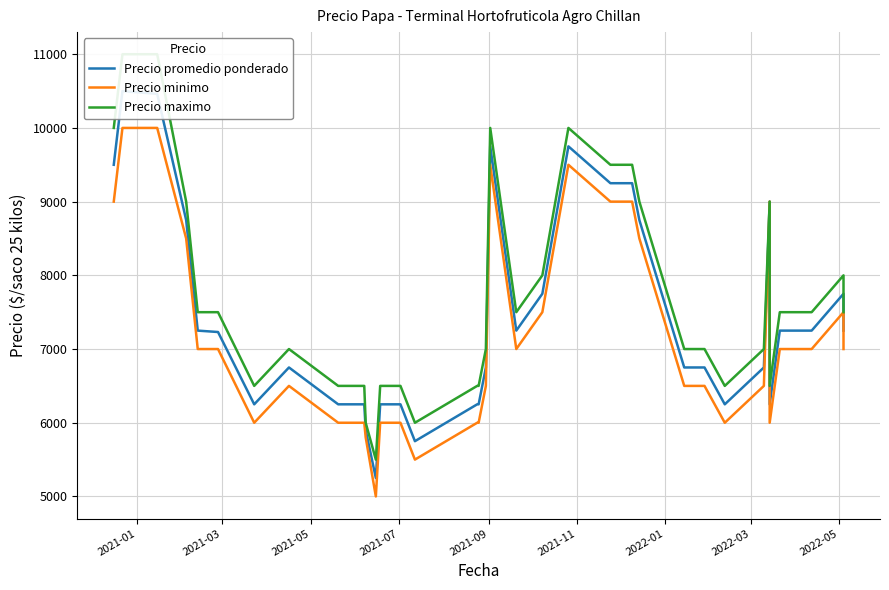

True or false: Precio minimo has more than 1 points higher than both neighbors.

True